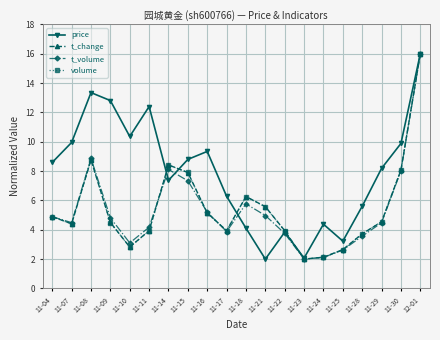

What are all the series names shown in the legend?

price, t_change, t_volume, volume